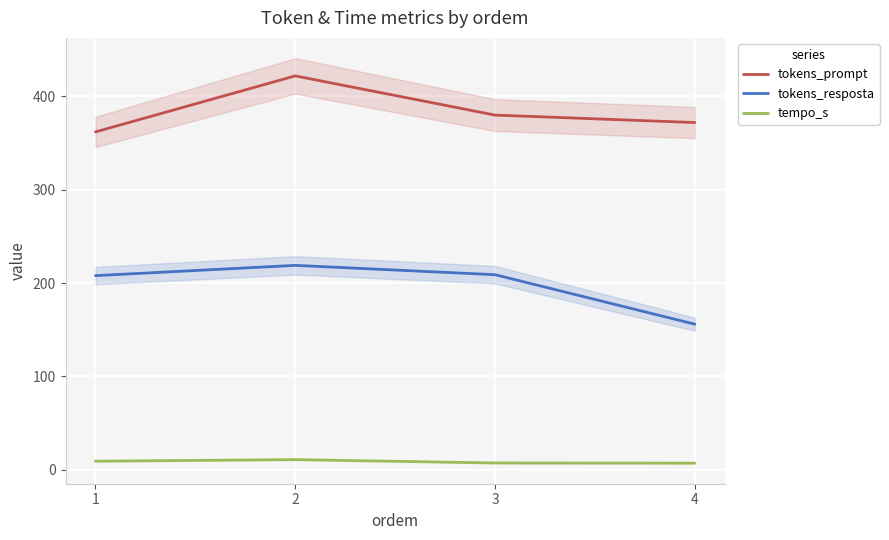

Where does the tokens_prompt series first go above 380?

2